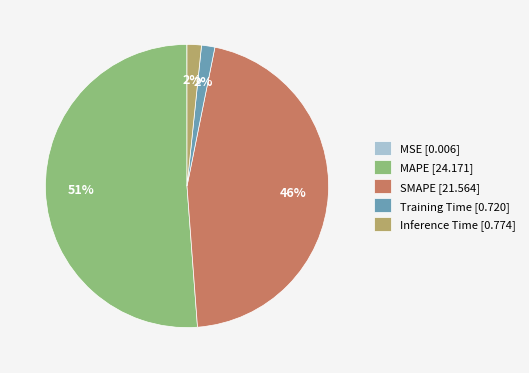

To the nearest percent, what percentage of the pie is Inference Time [0.774]?

2%